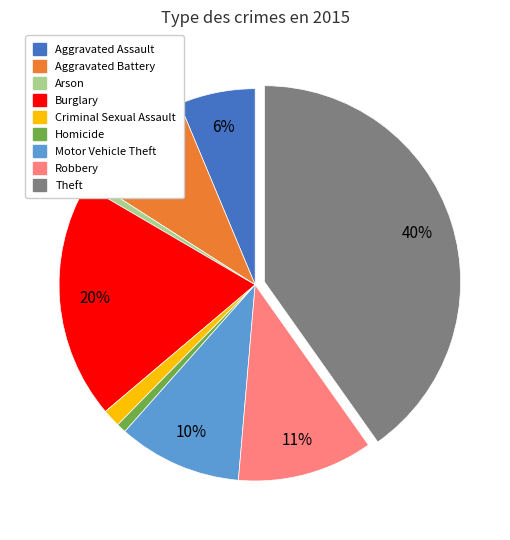

True or false: Criminal Sexual Assault accounts for 1% of the total.

True